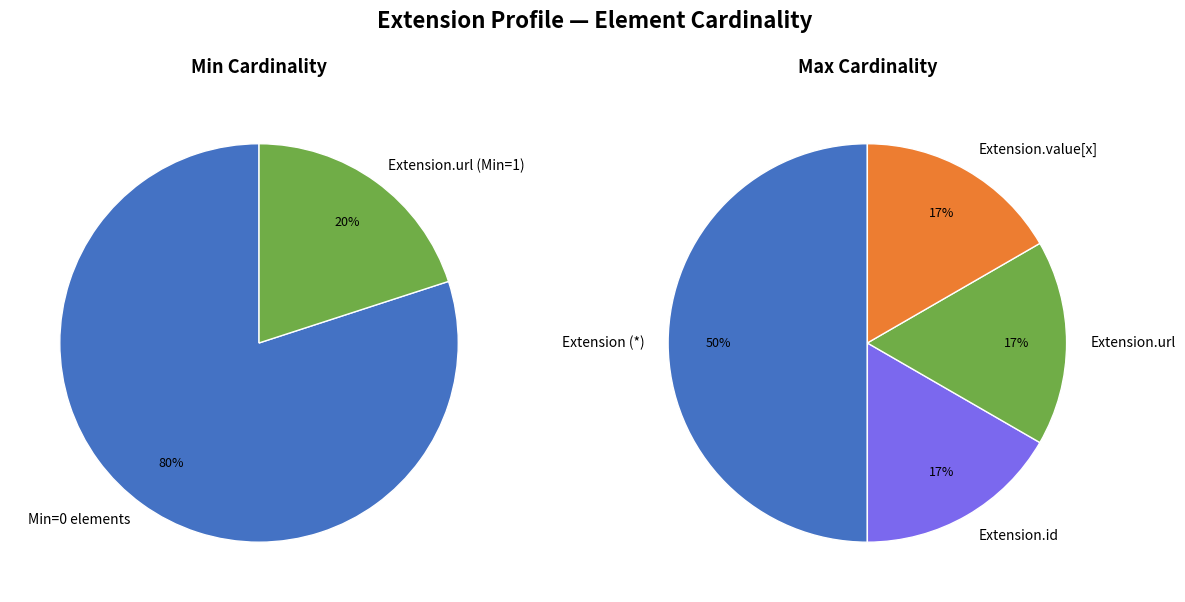

Does any single category account for the majority?

Yes